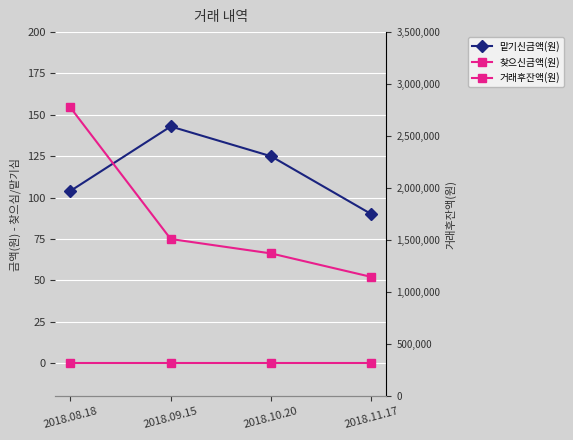

Where is 맡기신금액(원) nearest to the value 116?

2018.10.20